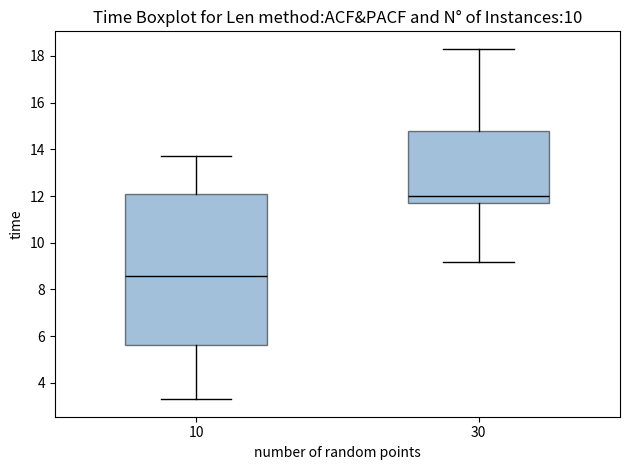

Where is the lower edge of the box at x = 30 on the y-axis? The values are not printed on the chart, so give them approximately, as read against the axis.

11.8